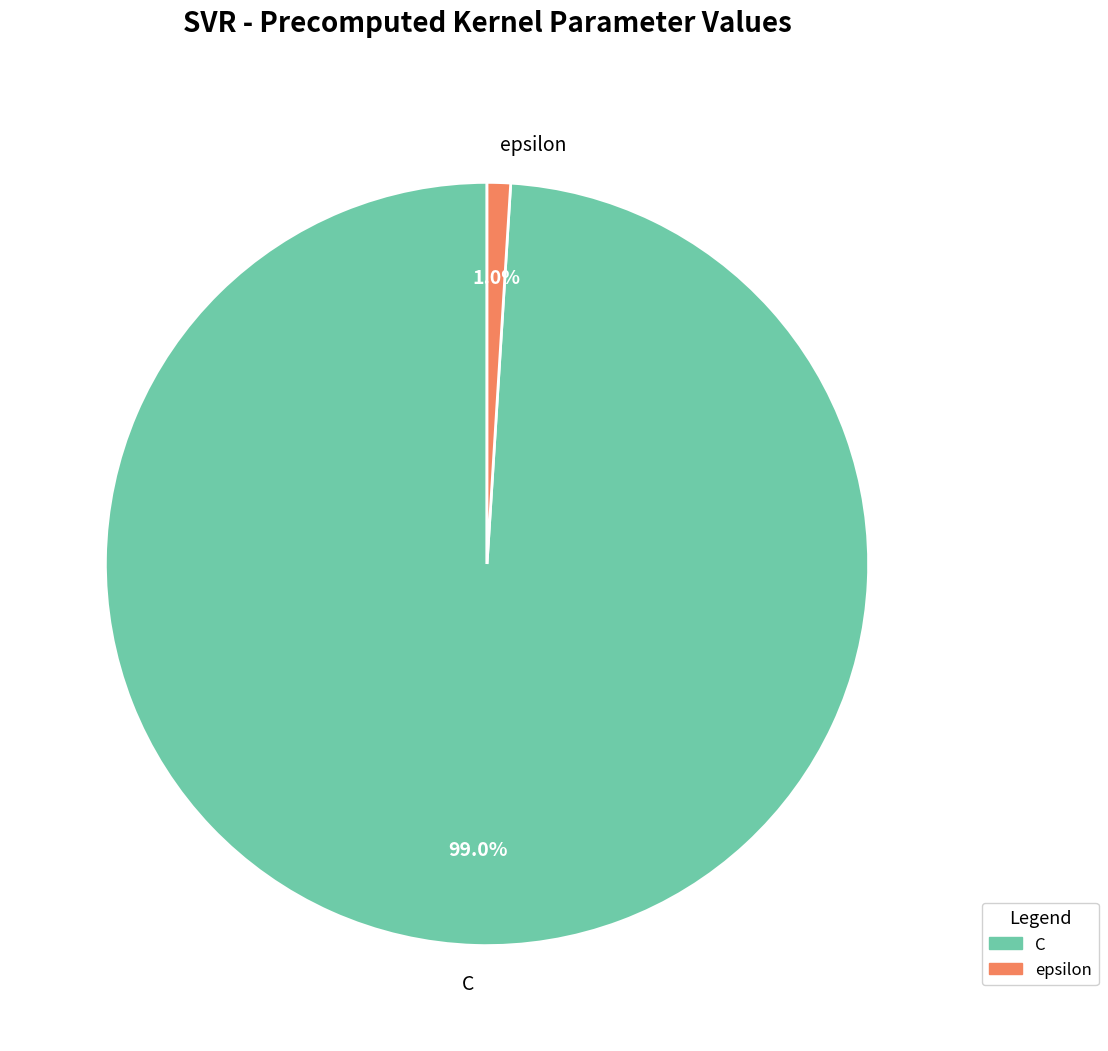

What percentage do C and epsilon together represent?

100.0%